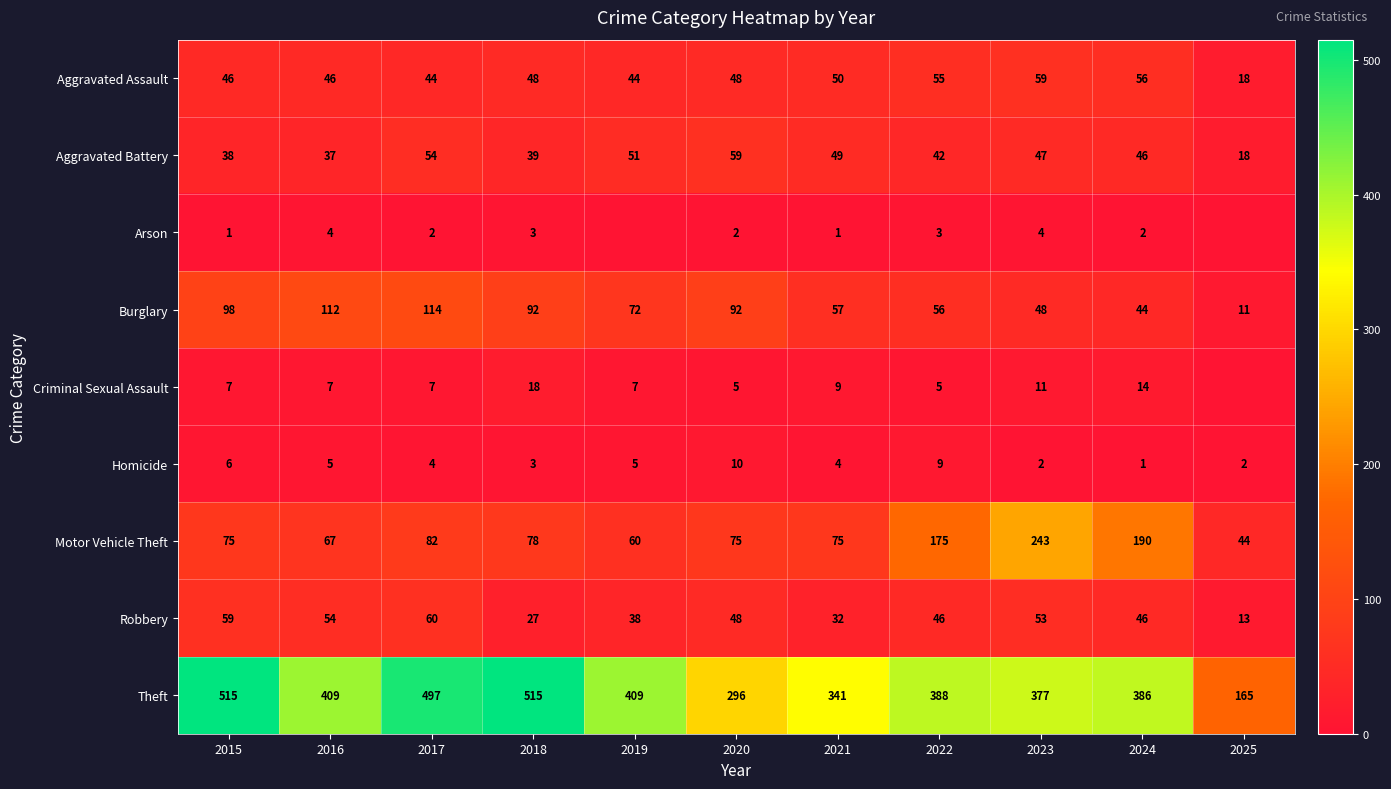

Rank the series by their maximum value, from highest to lowest.

Theft, Motor Vehicle Theft, Burglary, Robbery, Aggravated Assault, Aggravated Battery, Criminal Sexual Assault, Homicide, Arson